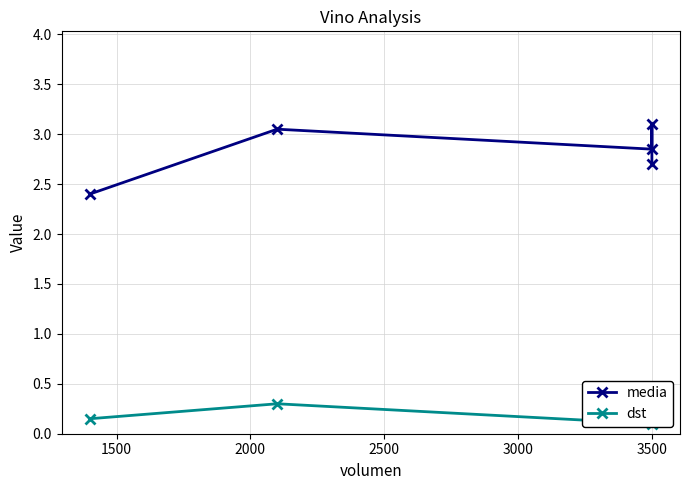

What is the value of the media point at the 1st from the left?

2.4